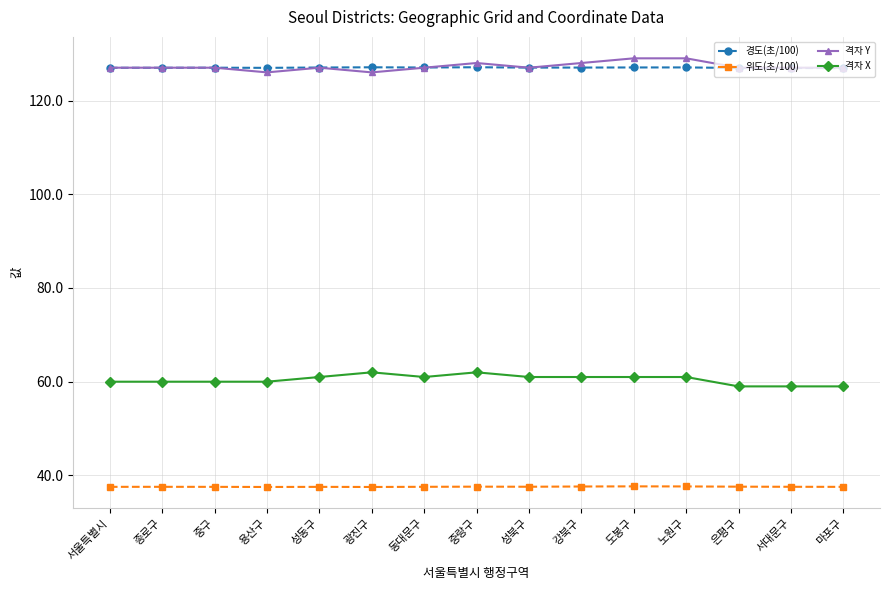

What is the maximum value shown in the chart?

129.0